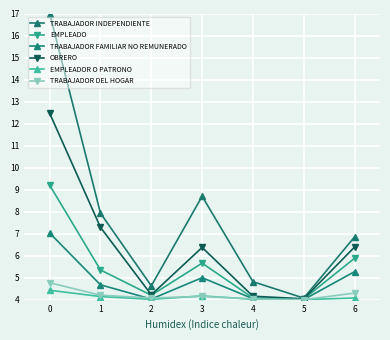

What is the value of the EMPLEADOR O PATRONO point at the 1st from the left?

4.4